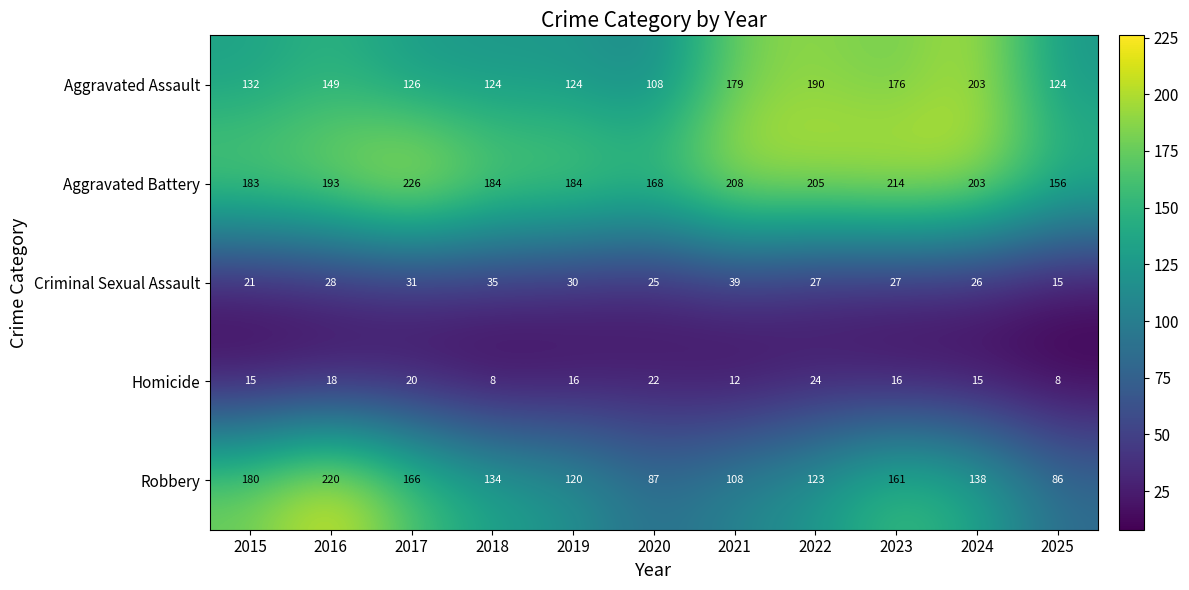

Rank the series at 2023 from lowest to highest value.

Homicide, Criminal Sexual Assault, Robbery, Aggravated Assault, Aggravated Battery